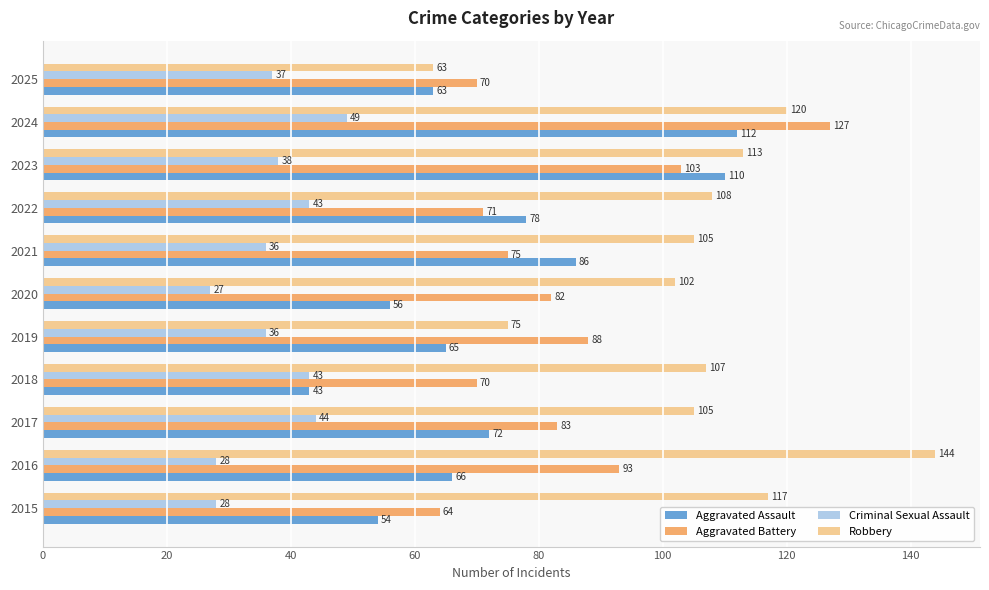

Which series changed the most between 2015 and 2025?

Robbery